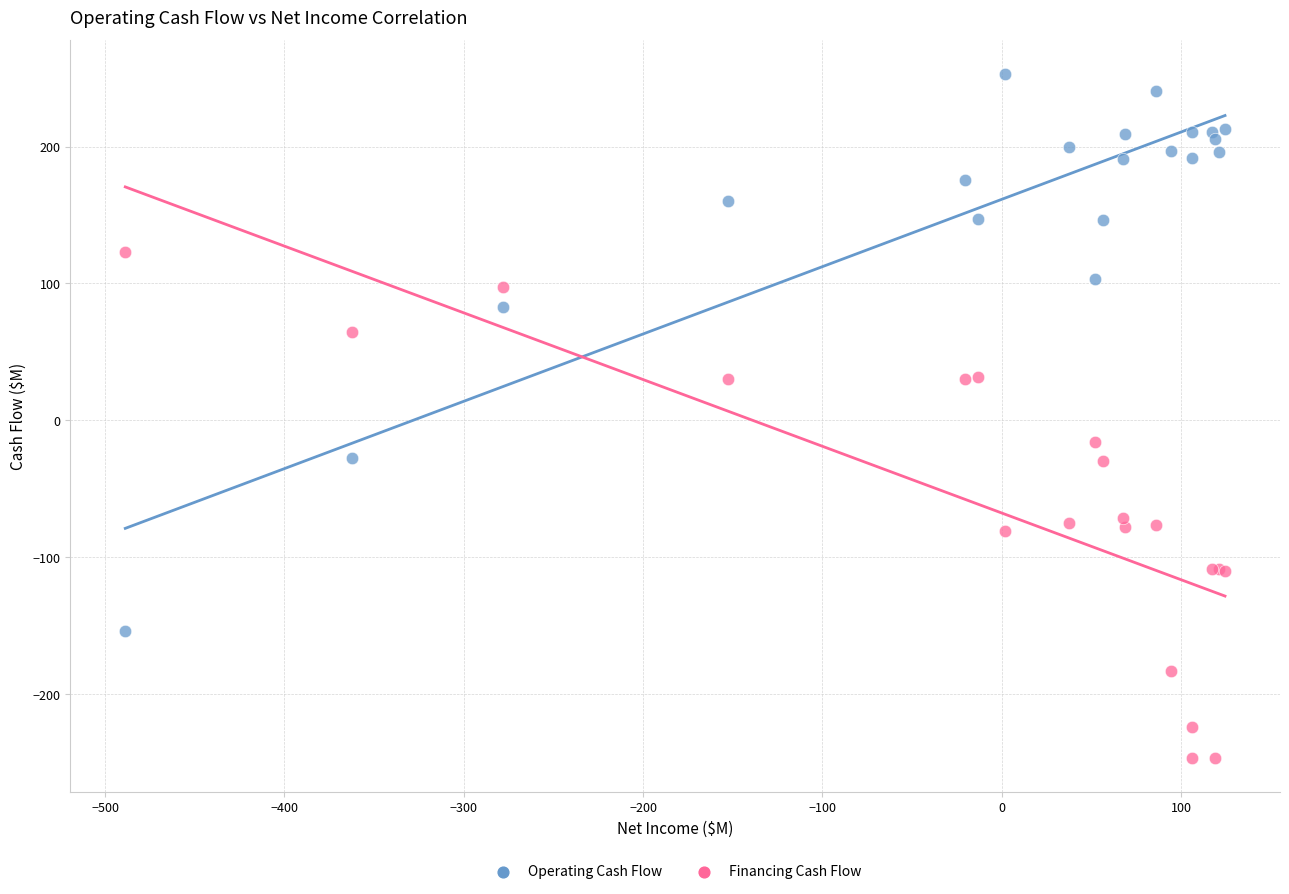

Across all series, what Y value is closest to 3?

-16.1